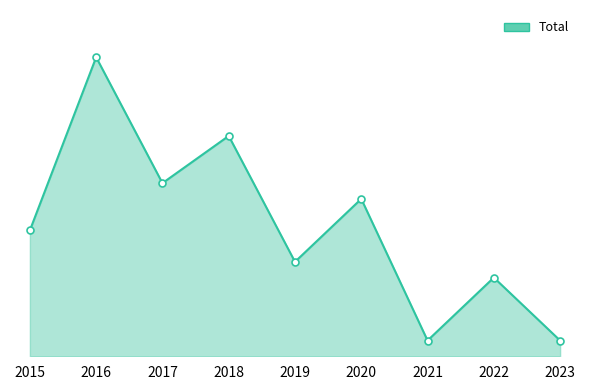

Rank the categories by value from lowest to highest.

2021, 2023, 2022, 2019, 2015, 2020, 2017, 2018, 2016